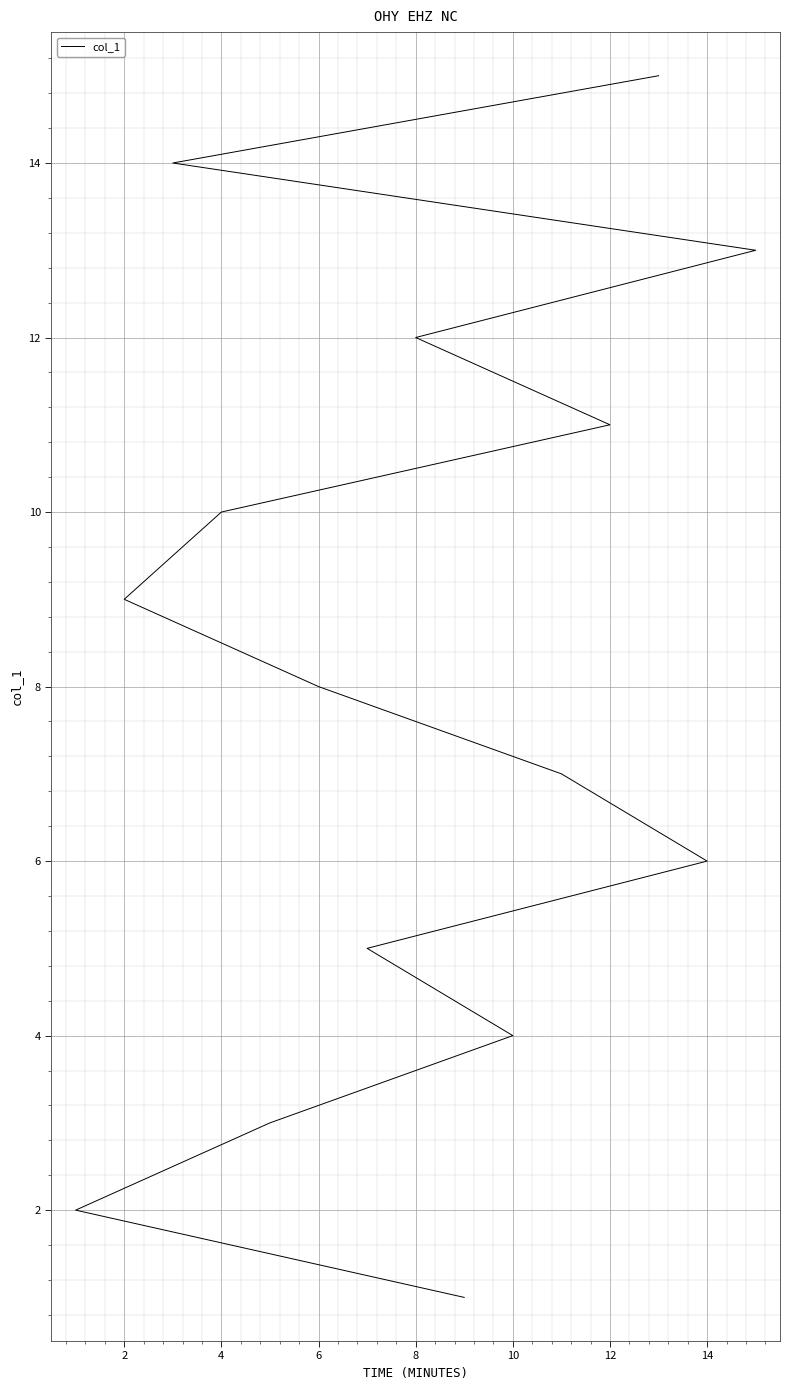

Count the number of values greater than 8.

7